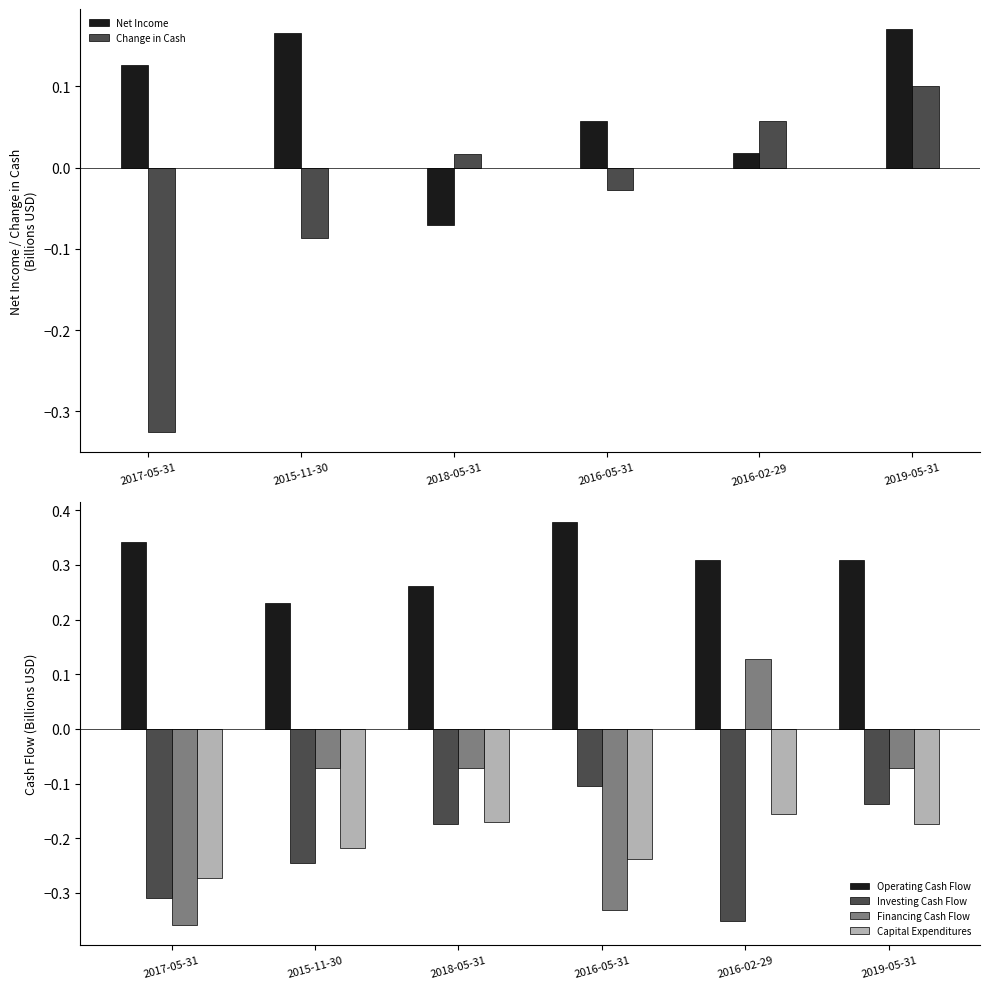

True or false: Operating Cash Flow has a value of 0.6 at 2017-05-31.

False